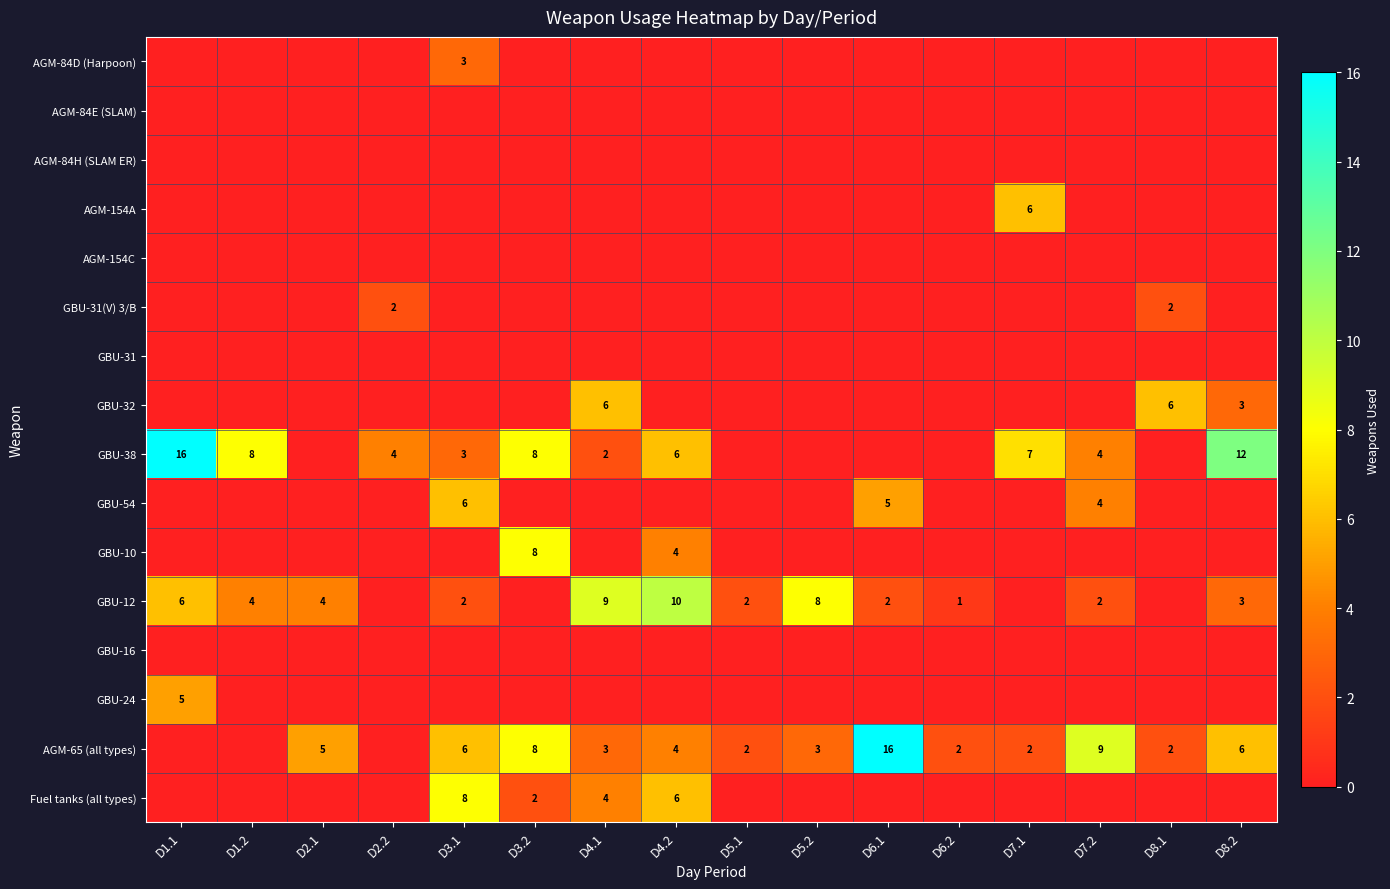

Count the number of categories in the chart.

16